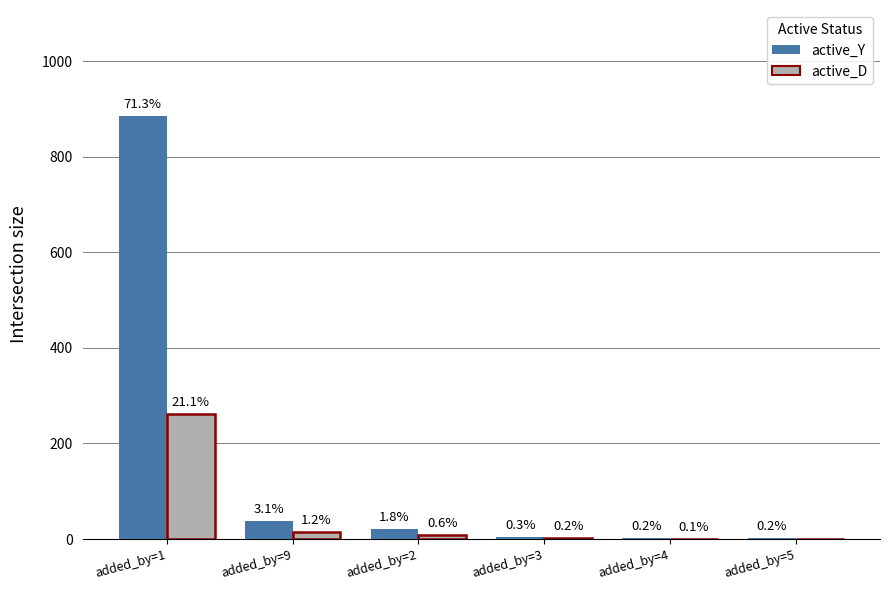

What is the average value of the active_Y series?

159